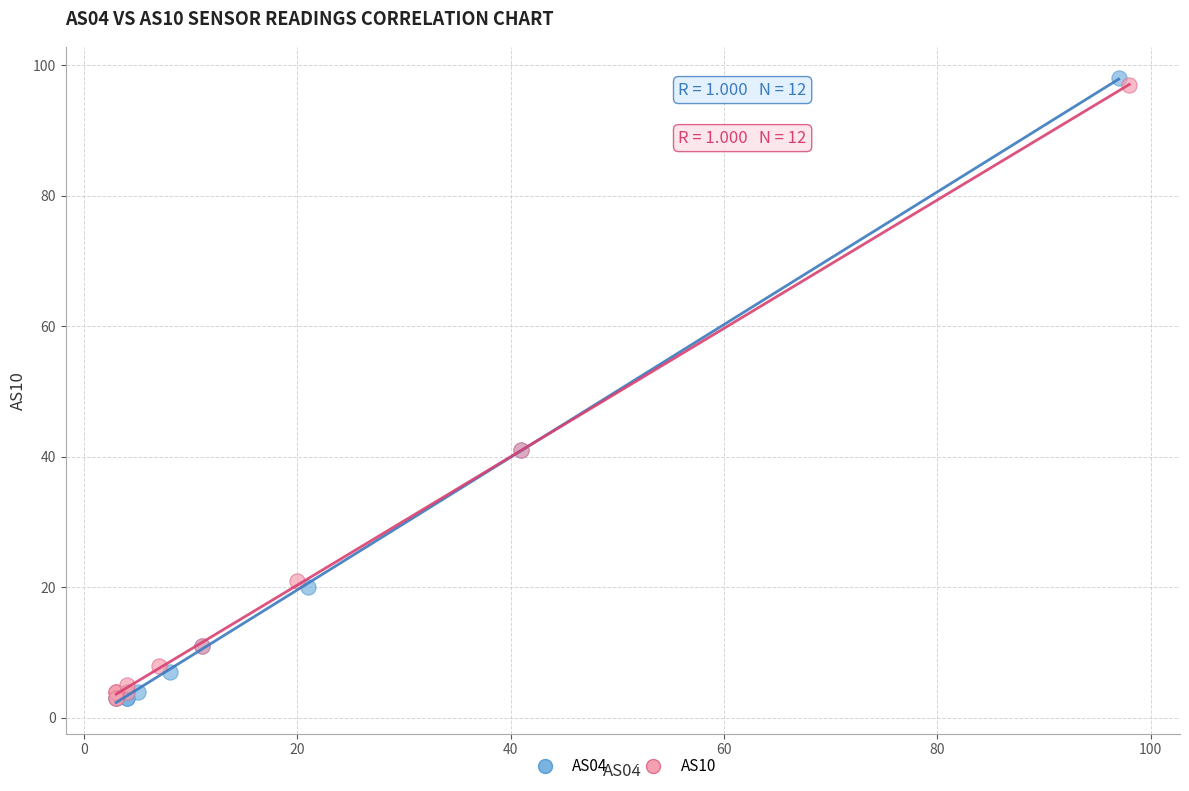

Which series reaches the maximum Y coordinate?

AS04